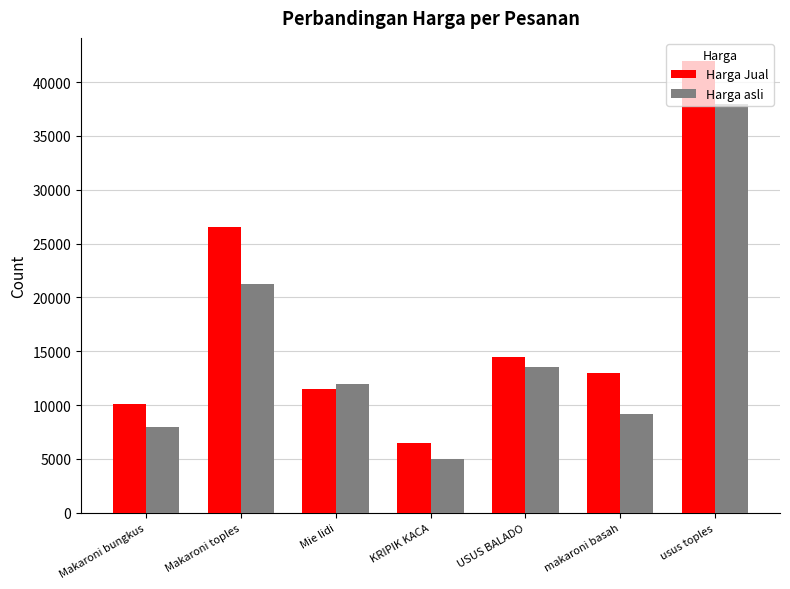

Which series has the largest total across all categories?

Harga Jual